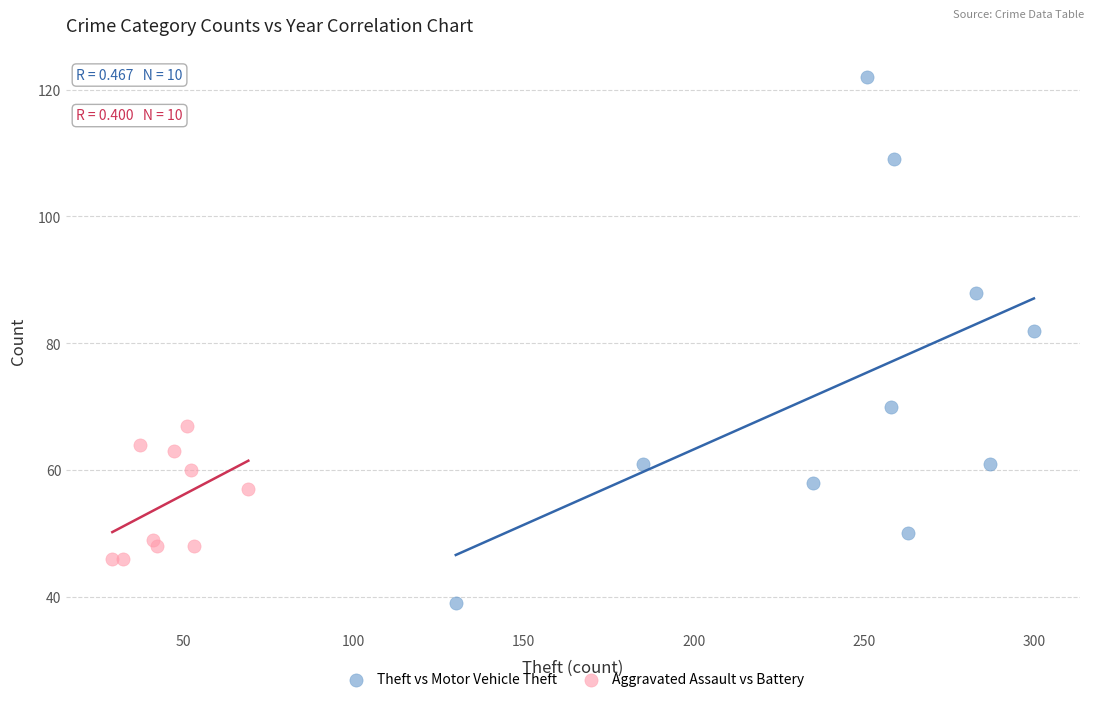

Which series contains the highest Y value?

Theft vs Motor Vehicle Theft